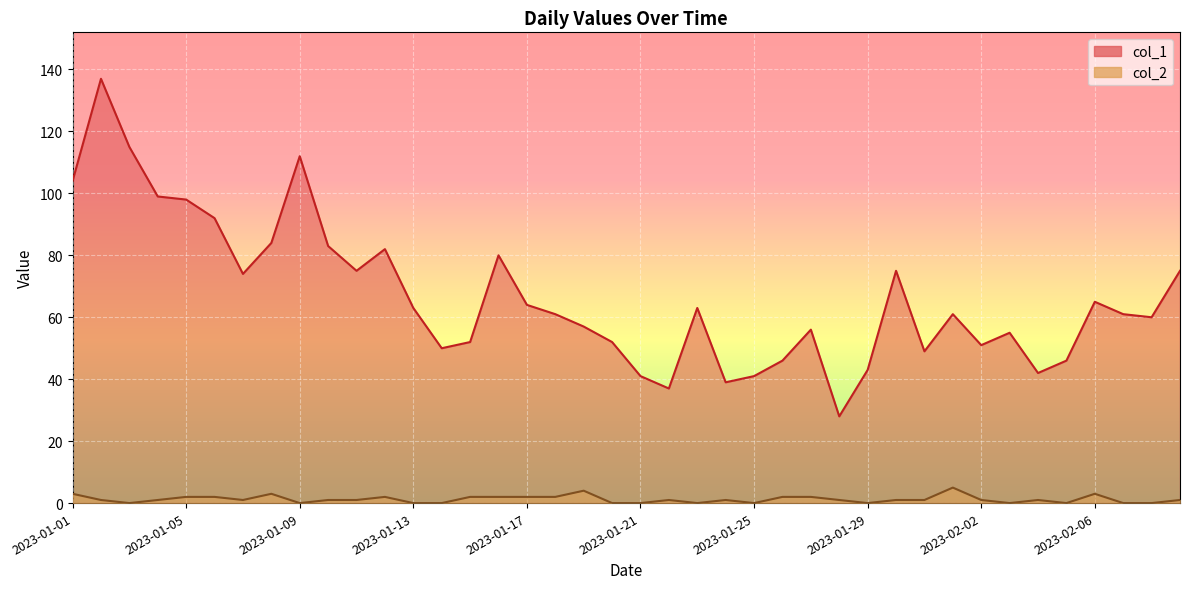

Count the col_2 values in the range 0 to 2.

35